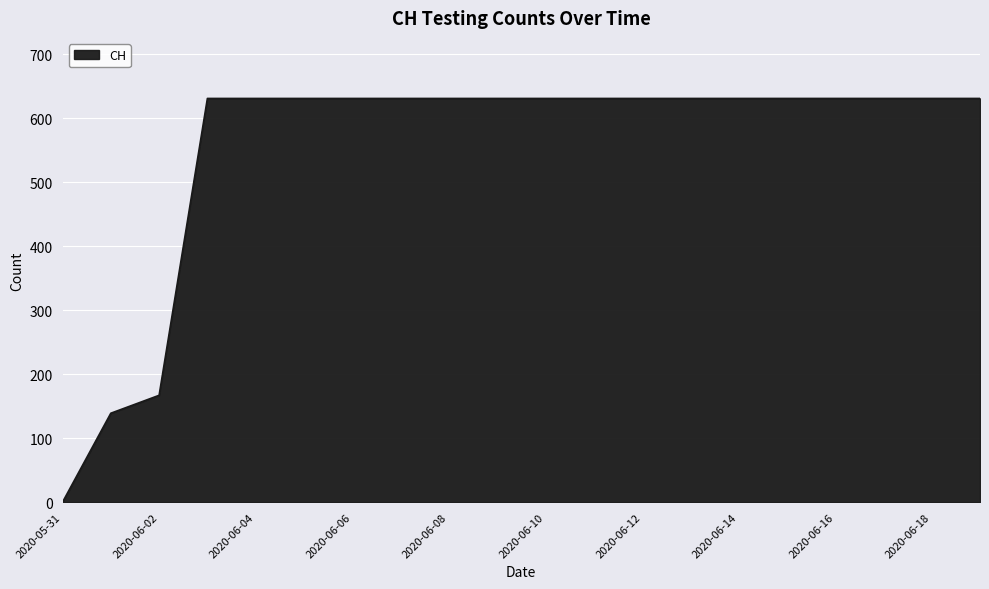

Does the chart display data point markers on the line(s)?

No